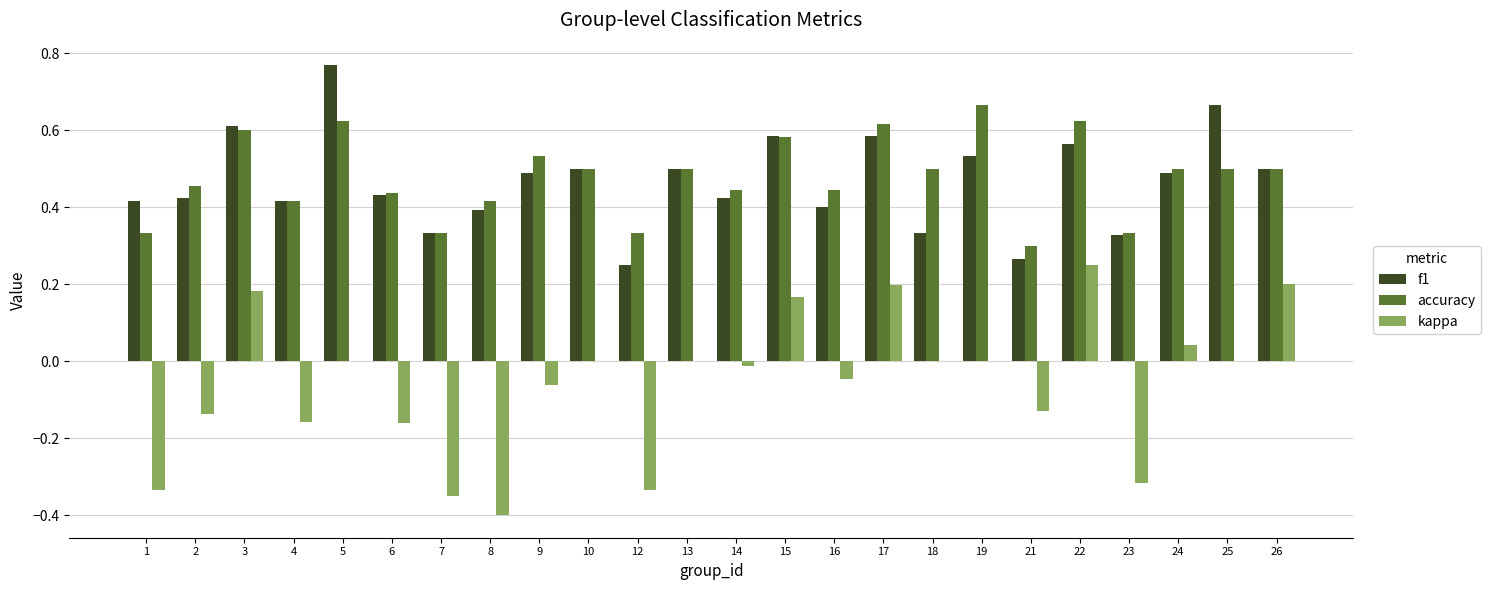

Which label corresponds to the largest value in the chart?

5